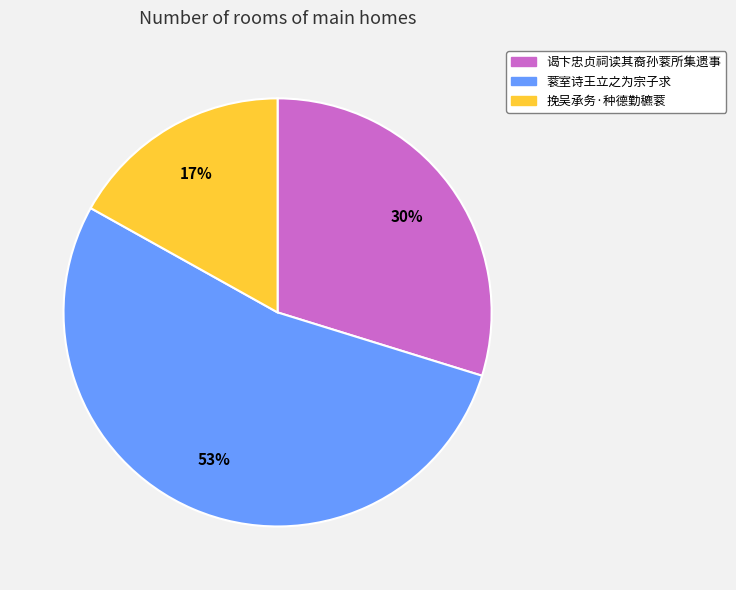

Which has a higher value, 挽吴承务·种德勤穮蓘 or 蓘室诗王立之为宗子求?

蓘室诗王立之为宗子求